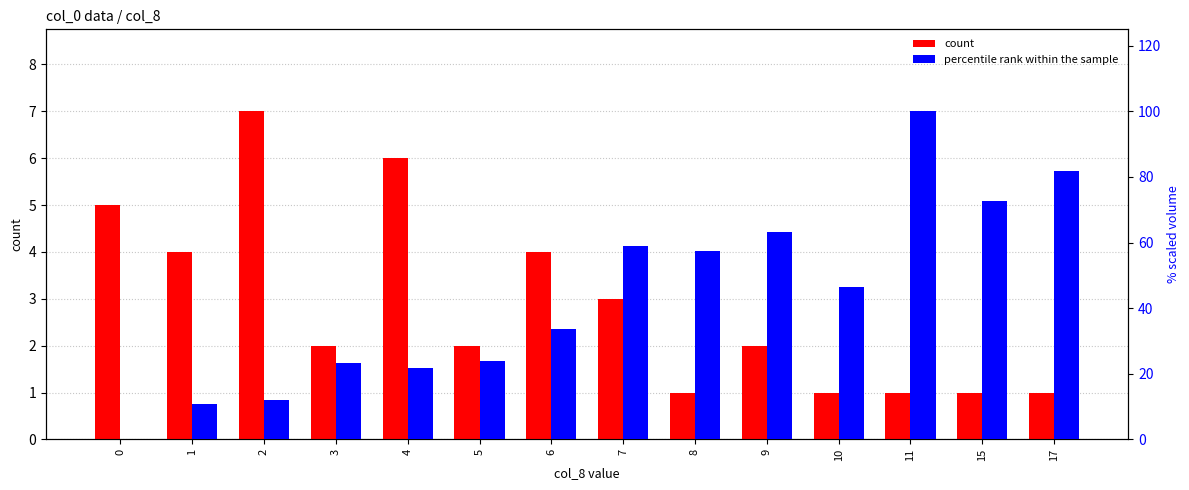

What is the sum of all percentile rank within the sample values?

606.1